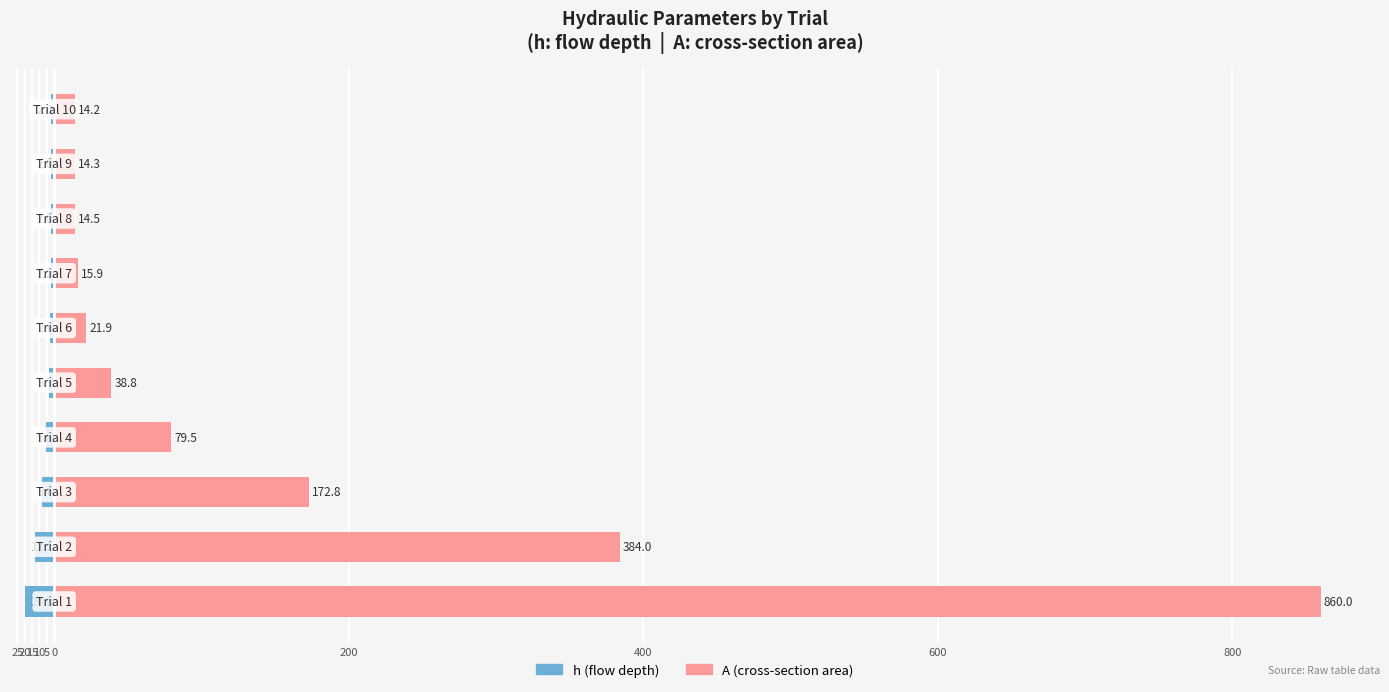

What is the minimum value for A (cross-section area)?

14.2